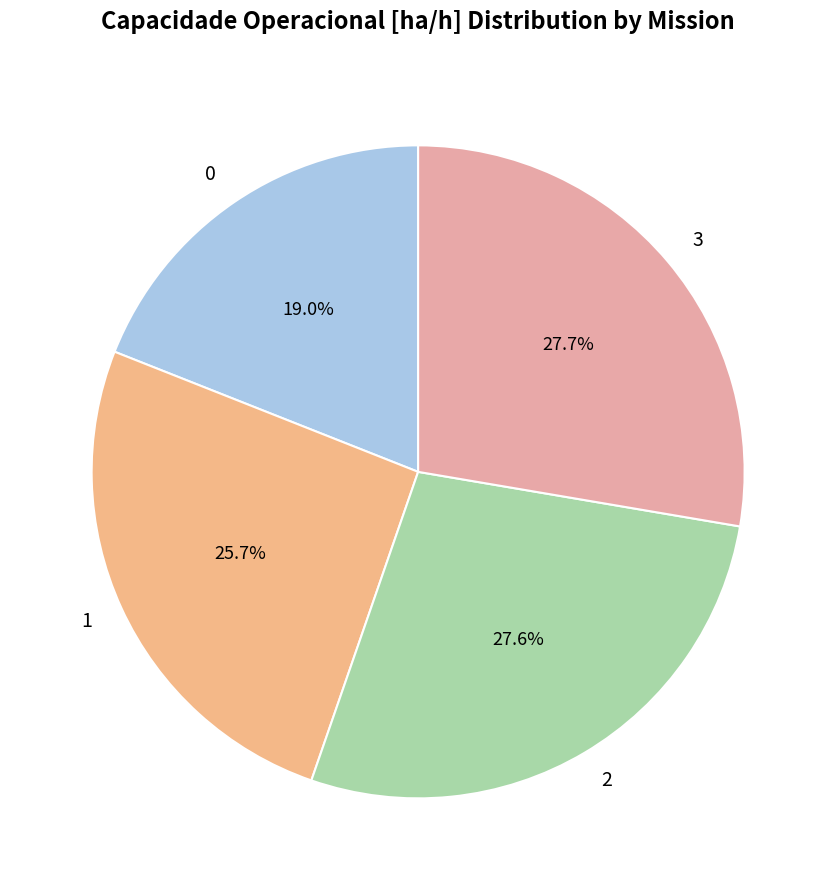

How much of the chart is everything except 3?

72.3%